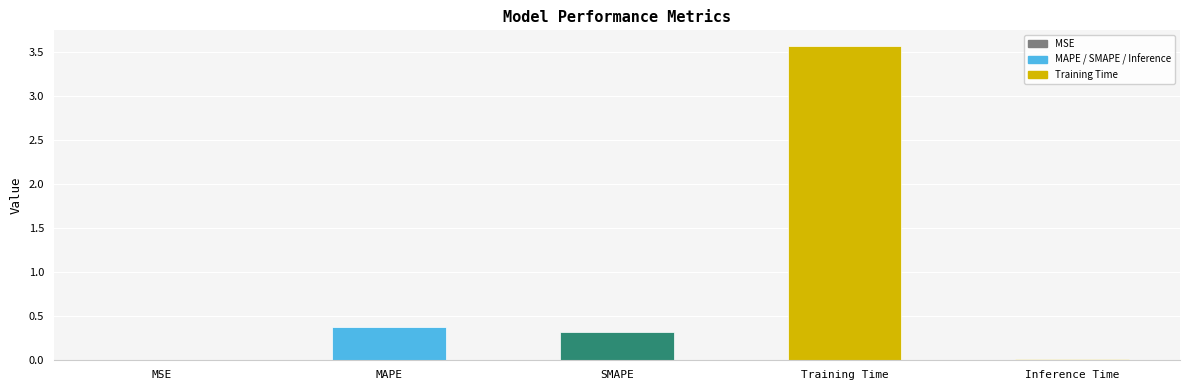

The chart shows a value of 0.0 at MSE. True or false?

True